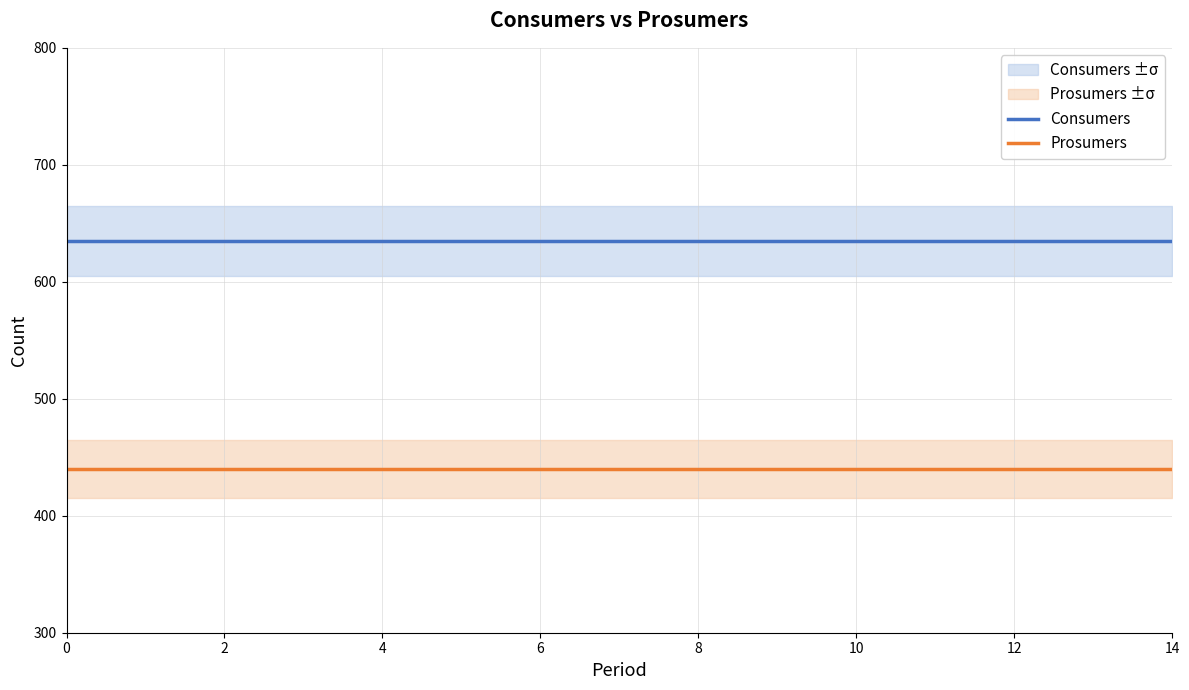

True or false: Prosumers and Consumers intersect in this chart.

False